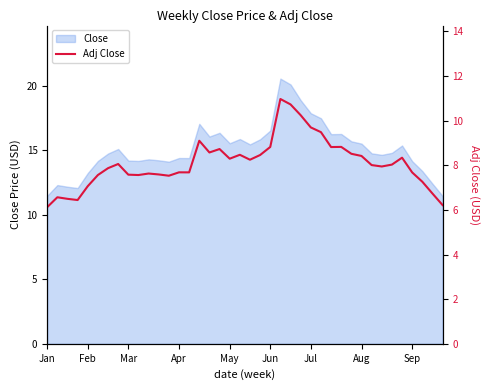

True or false: there are more than 0 points higher than both neighbors.

True